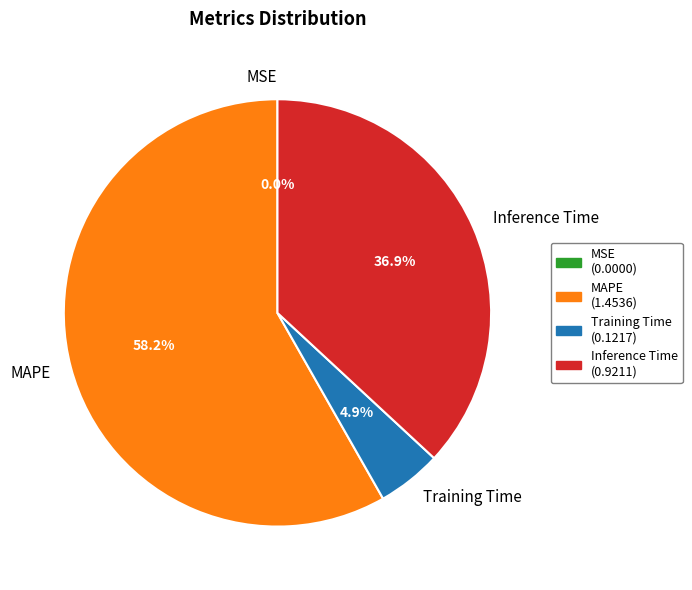

What is the largest slice in the pie chart?

MAPE